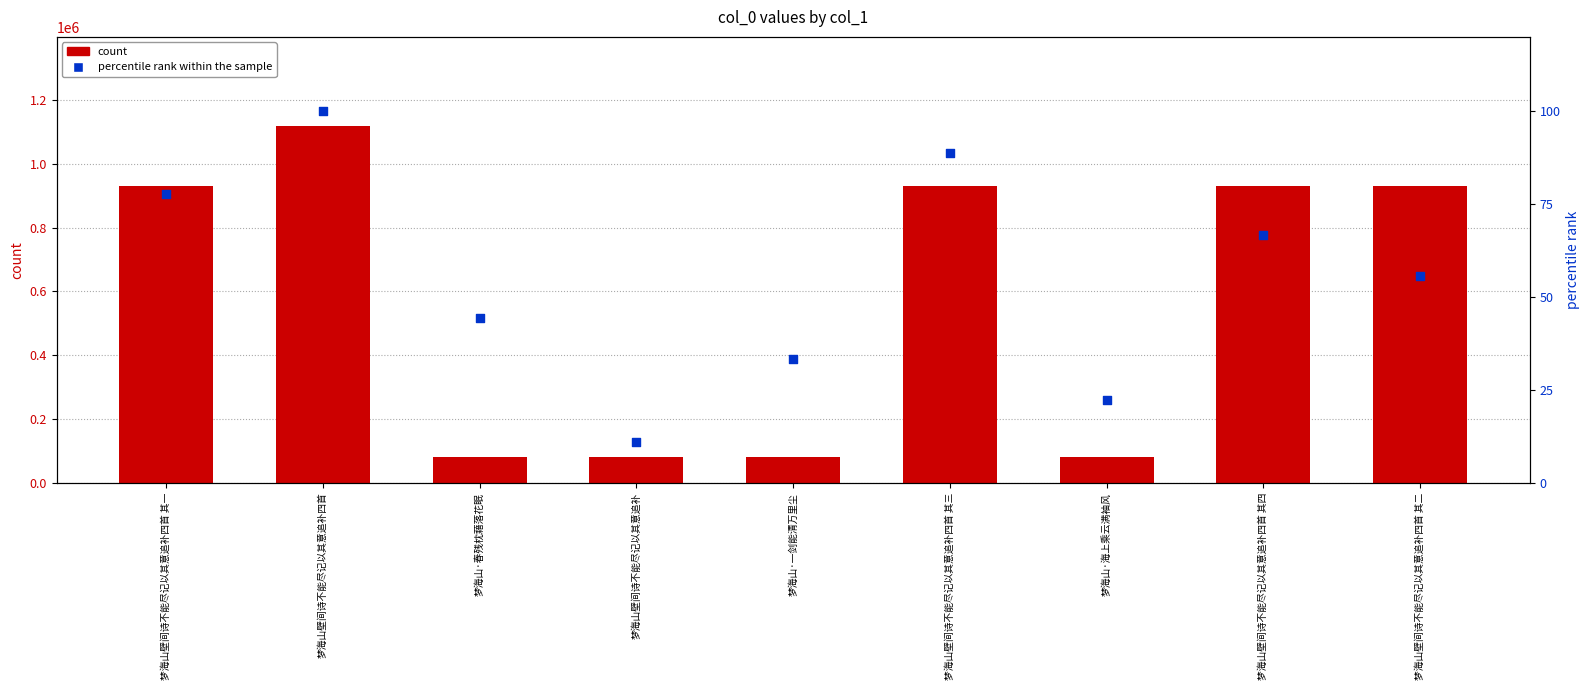

At how many categories does at least one series exceed 244033?

5